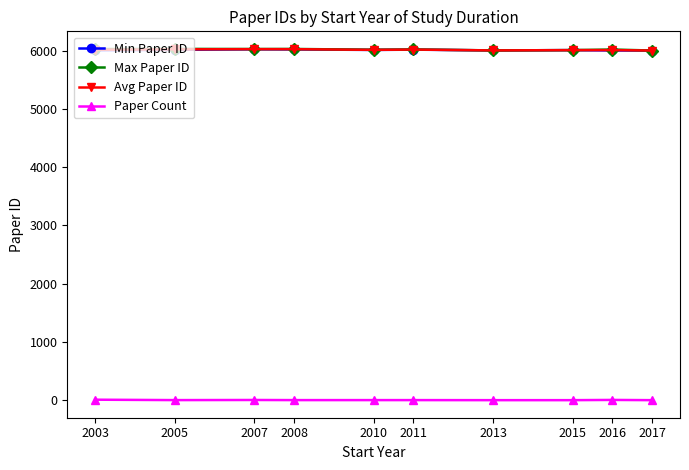

In Avg Paper ID, how many points are lower than both neighbors (excluding endpoints)?

2